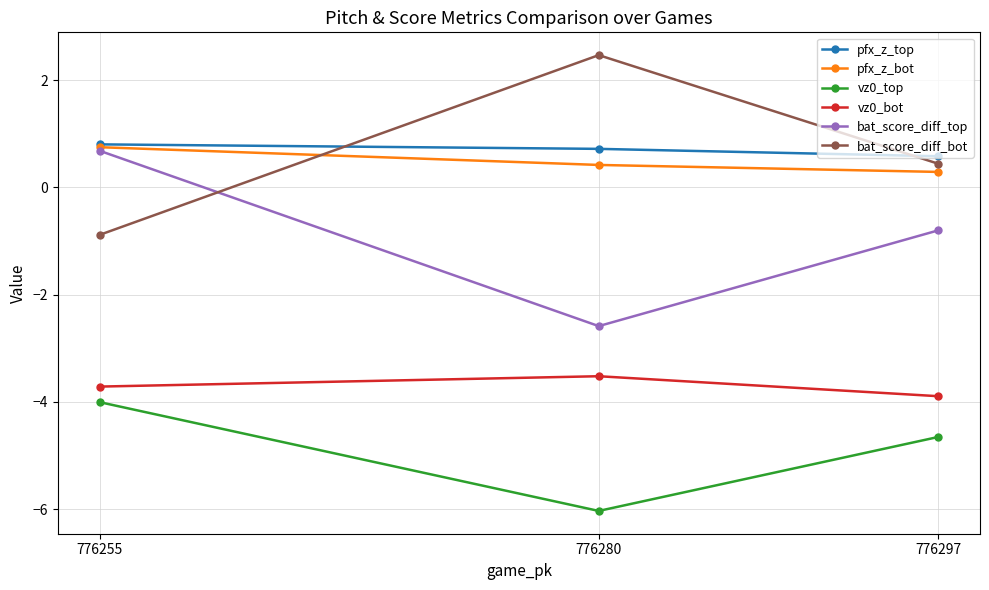

Which category has the highest value in the vz0_bot series?

776280